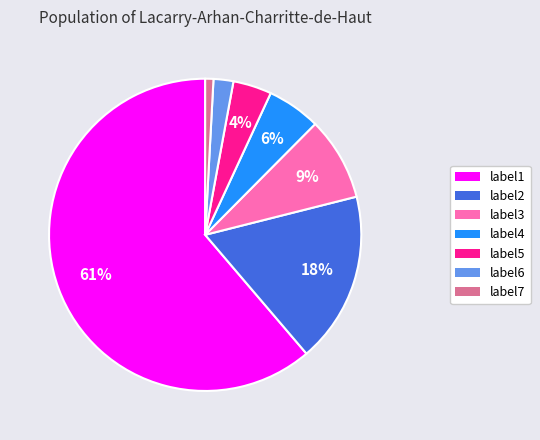

Which category has the biggest portion of the pie?

label1